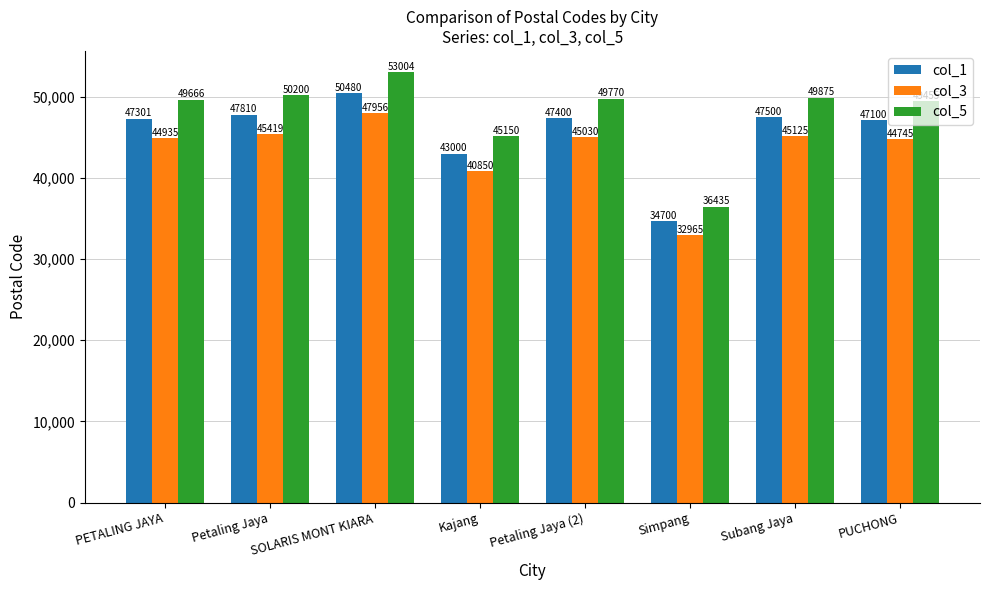

Reading left to right, extract all data points from this chart.

col_1: PETALING JAYA=47301	Petaling Jaya=47810	SOLARIS MONT KIARA=50480	Kajang=43000	Petaling Jaya (2)=47400	Simpang=34700	Subang Jaya=47500	PUCHONG=47100
col_3: PETALING JAYA=44935	Petaling Jaya=45419	SOLARIS MONT KIARA=47956	Kajang=40850	Petaling Jaya (2)=45030	Simpang=32965	Subang Jaya=45125	PUCHONG=44745
col_5: PETALING JAYA=49666	Petaling Jaya=50200	SOLARIS MONT KIARA=53004	Kajang=45150	Petaling Jaya (2)=49770	Simpang=36435	Subang Jaya=49875	PUCHONG=49455